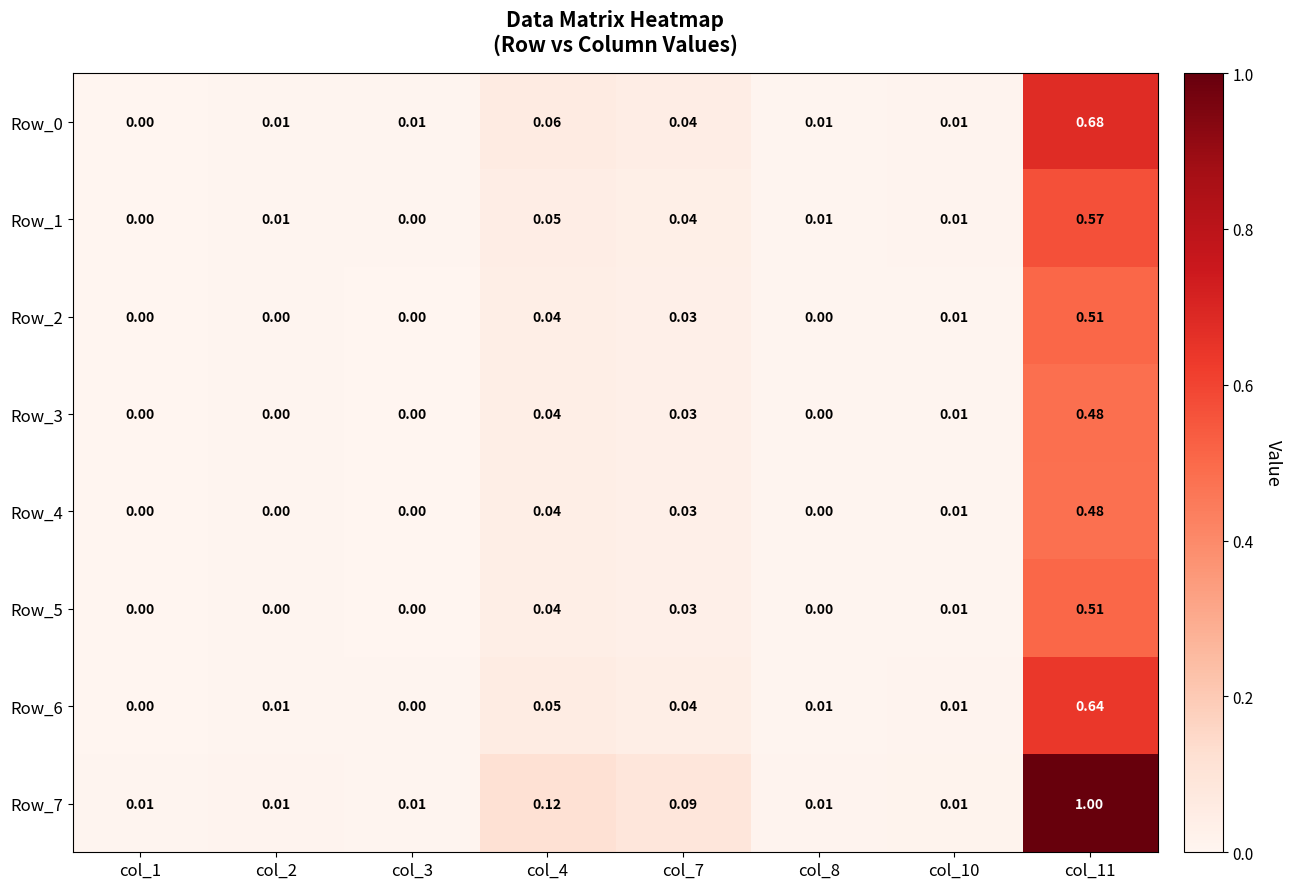

Is the value of Row_3 at col_11 greater than the value of Row_4 at col_7?

Yes